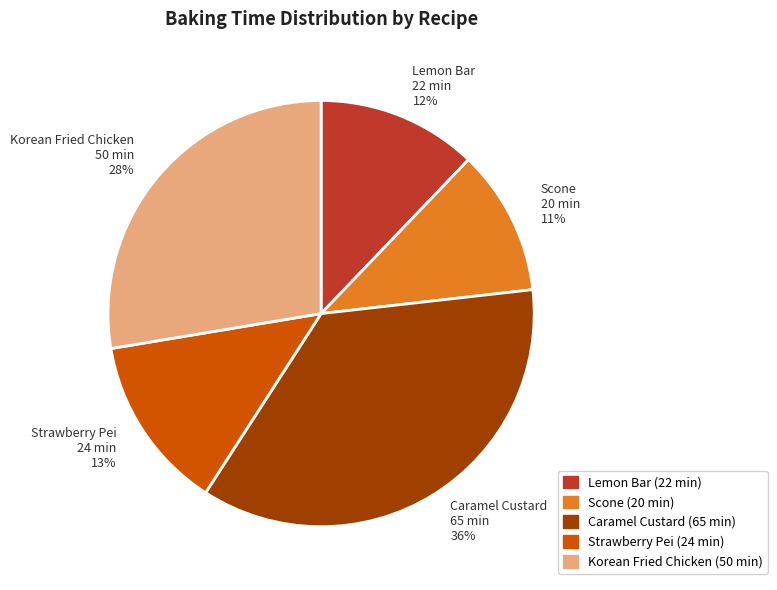

What is the largest slice in the pie chart?

Caramel Custard